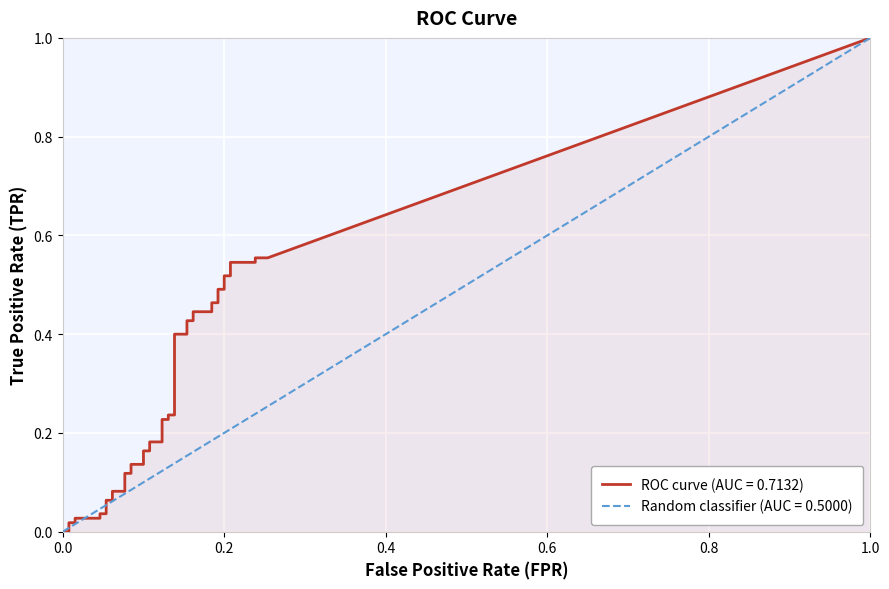

The value of fpr at 4 is 0.0. True or false?

False